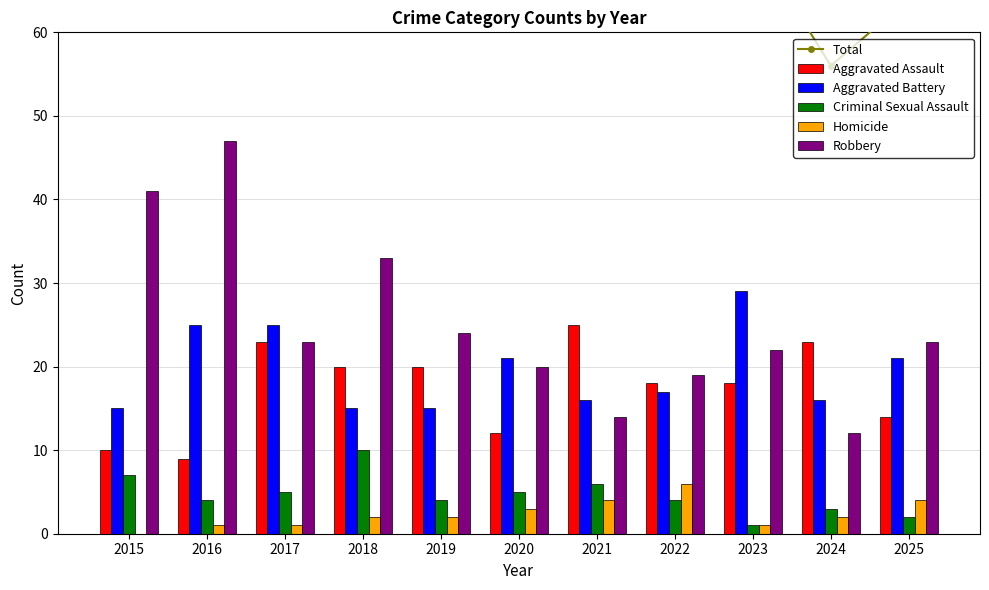

At which category is the sum across all series the highest?

2016